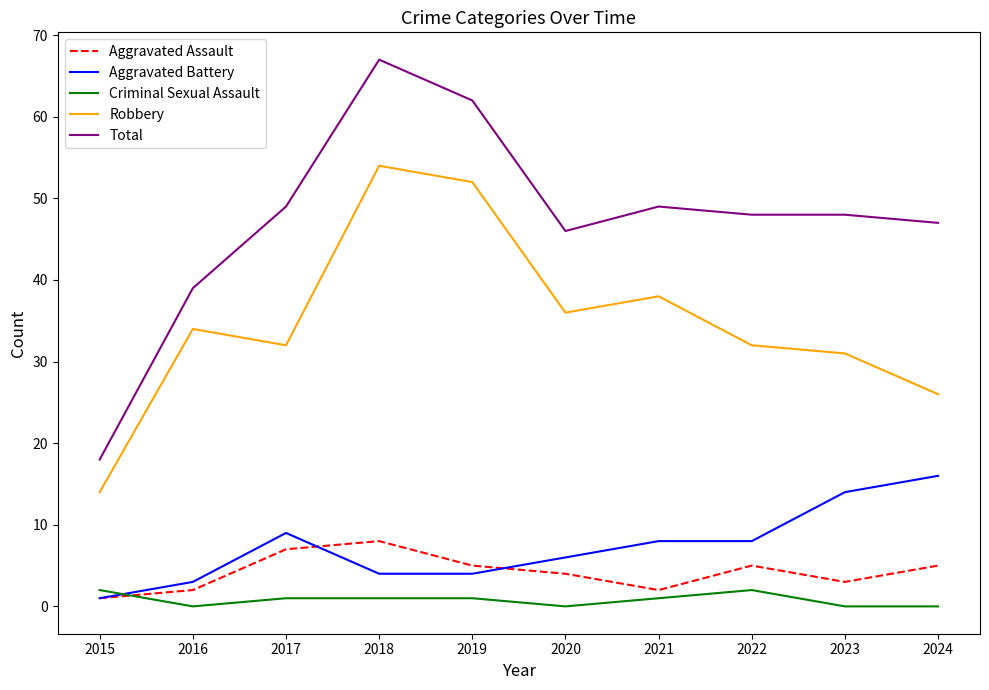

What is the difference between the Aggravated Battery values at 2015 and 2024?

15